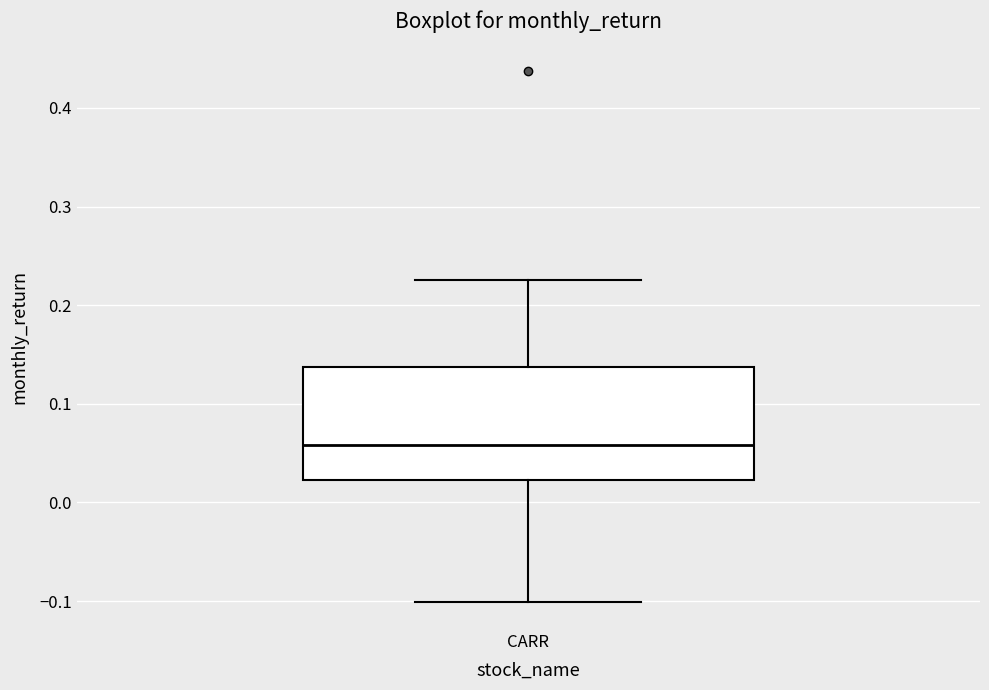

Read this box plot against the y-axis: the position of the median line, the range covered by the box, and the ends of both whiskers. The values are not printed on the chart, so give them approximately, as read against the axis.

median 0.06, box 0.02 to 0.14, whiskers -0.10 to 0.23